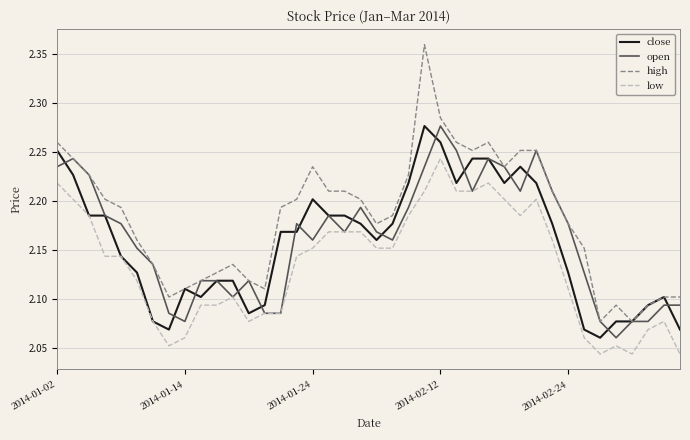

Which series has the largest total across all categories?

high